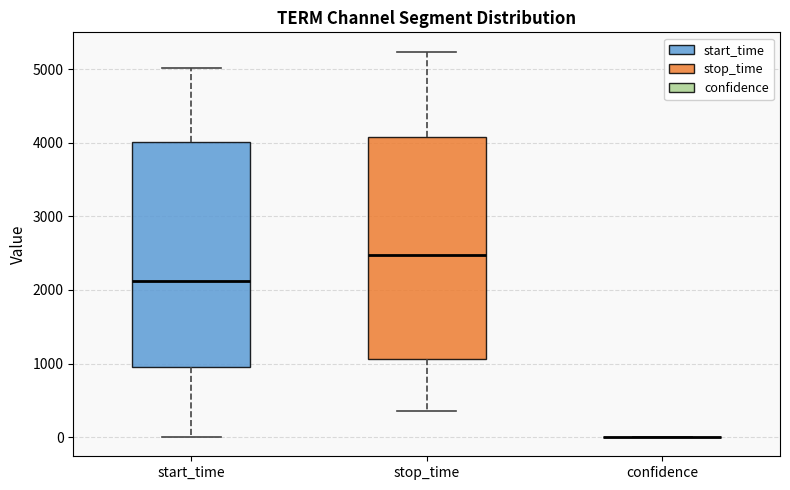

Reading left to right, read every box against the y-axis: the position of its median line, the range the box covers, and the ends of its whiskers. The values are not printed on the chart, so give them approximately, as read against the axis.

start_time: median 2100, box 900 to 4000, whiskers 0 to 5000
stop_time: median 2500, box 1100 to 4100, whiskers 300 to 5200
confidence: box collapsed to a line at 0, whiskers 0 to 0